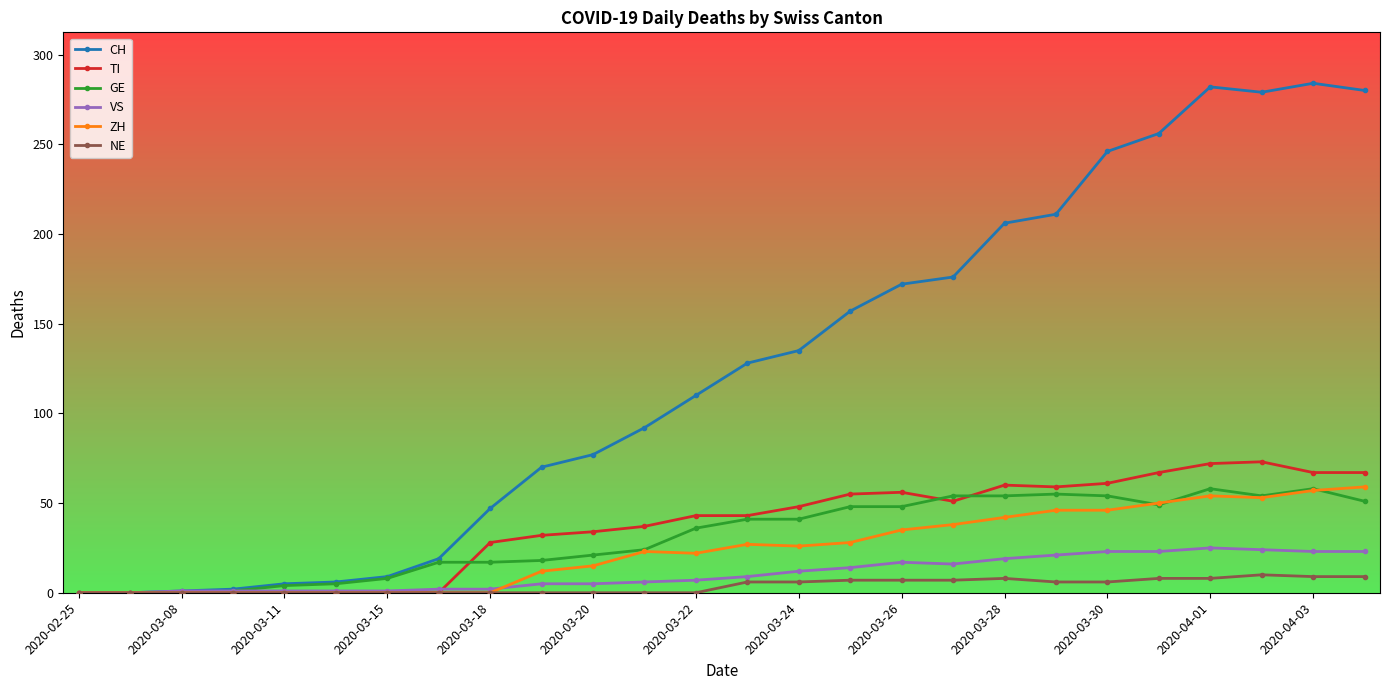

True or false: ZH has more than 1 points higher than both neighbors.

True